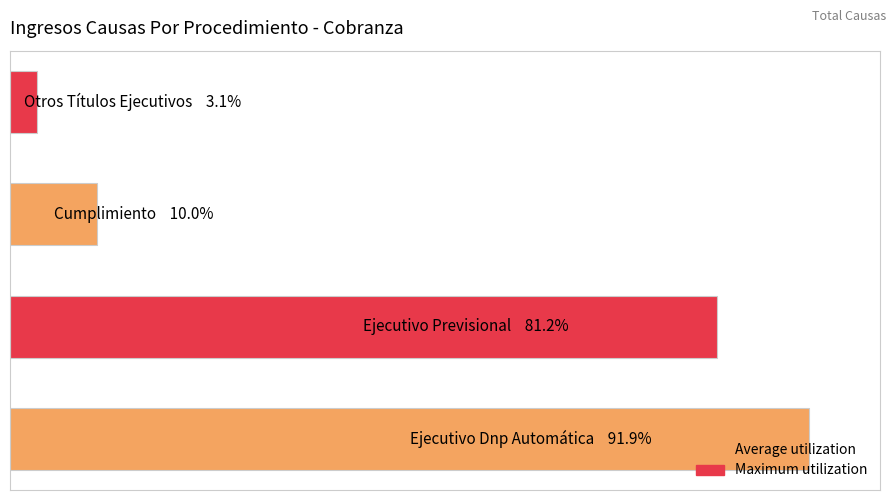

What is the difference between the maximum and second lowest values?

131